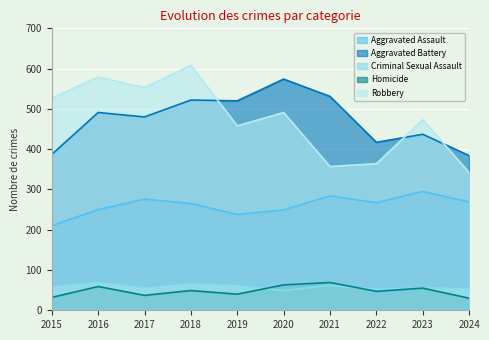

What is the smallest value displayed?

30